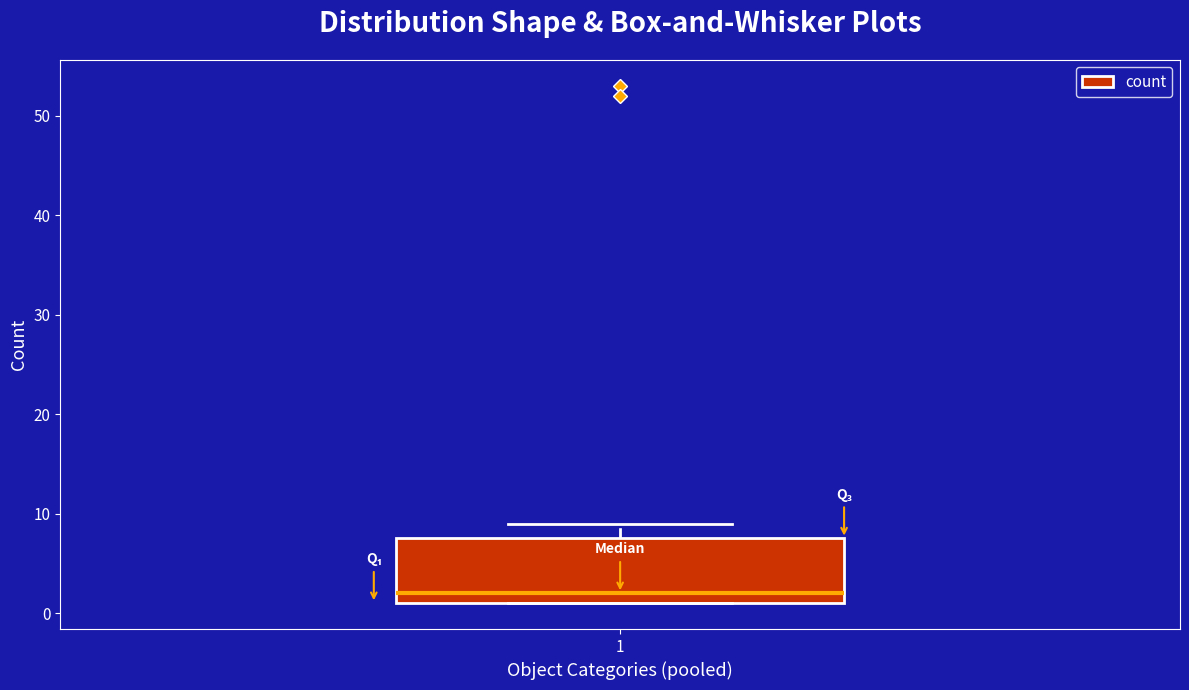

Transcribe this box plot: give where the median line is, the range the box spans, and where the two whiskers end, as read against the y-axis. The values are not printed on the chart, so give them approximately, as read against the axis.

median 2, box 1 to 8, whiskers 1 to 9